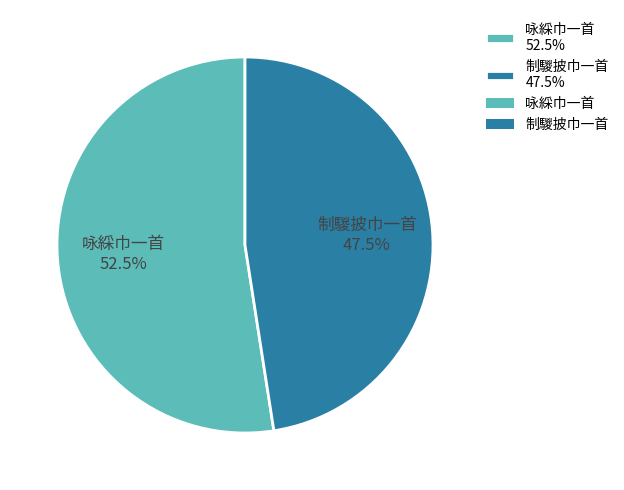

To the nearest percent, what is the combined percentage of 咏綵巾一首 and 制騣披巾一首?

100%